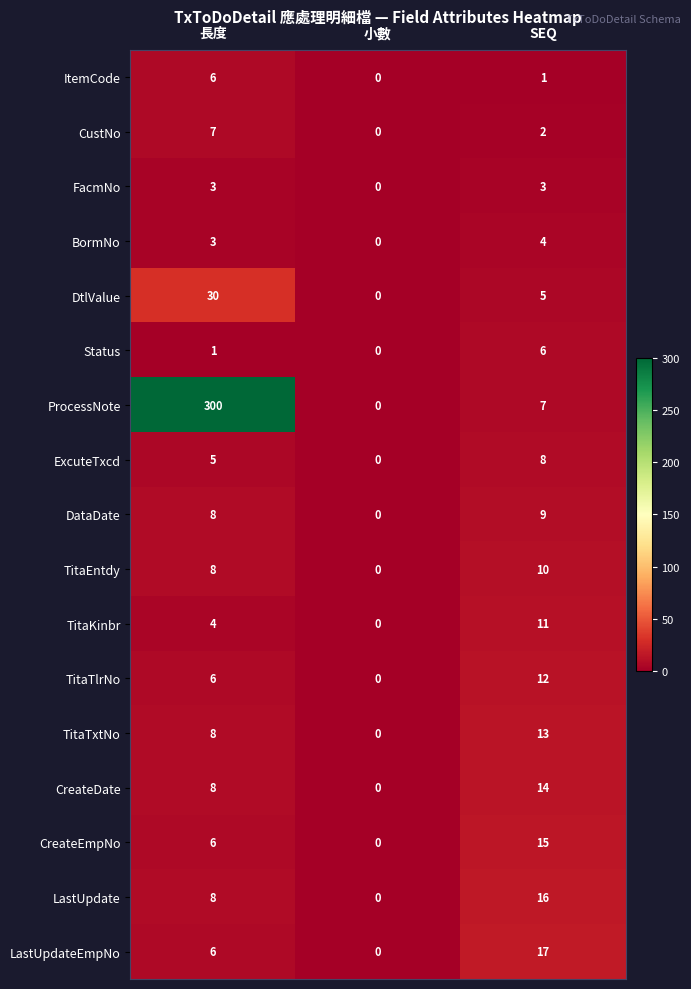

List the labels in order of TitaTlrNo value, smallest first.

小數, 長度, SEQ